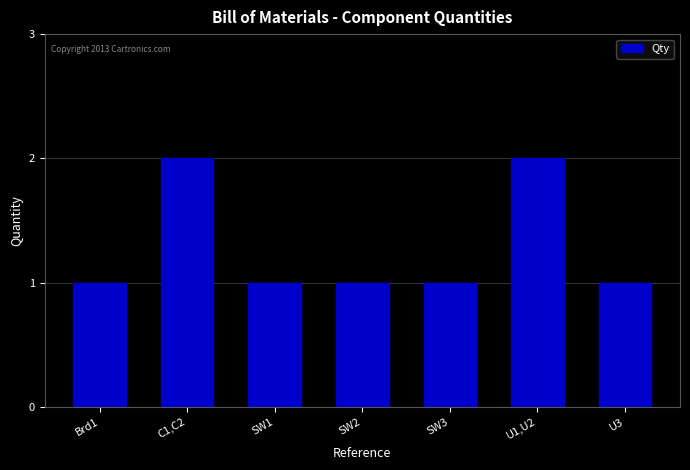

What is the label of the 5th bar from the left?

SW3